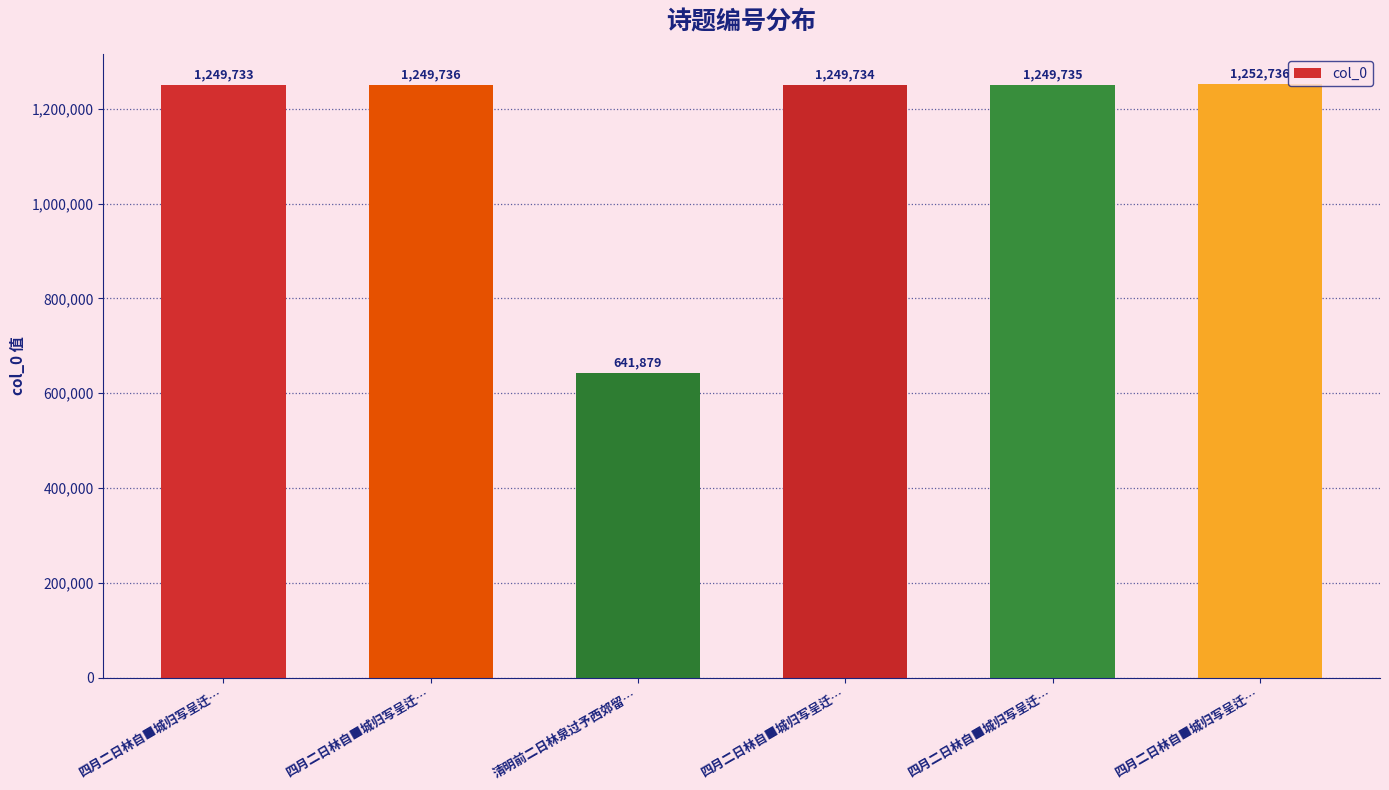

Reading left to right, transcribe all the data shown in this chart.

四月二日林自■城归写呈迁…=1249733	四月二日林自■城归写呈迁…=1249736	清明前二日林泉过予西郊留…=641879	四月二日林自■城归写呈迁…=1249734	四月二日林自■城归写呈迁…=1249735	四月二日林自■城归写呈迁…=1252736